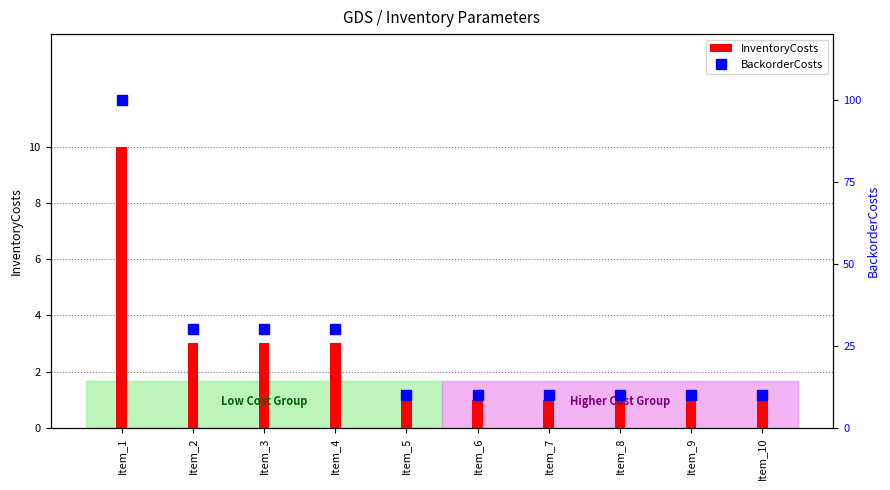

What is the sum of the InventoryCosts values at Item_9 and Item_1?

11